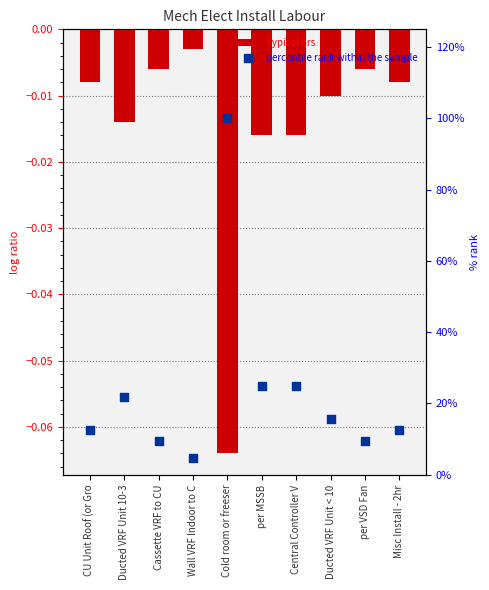

What is the total value across all series at Wall VRF Indoor to C?

4.7